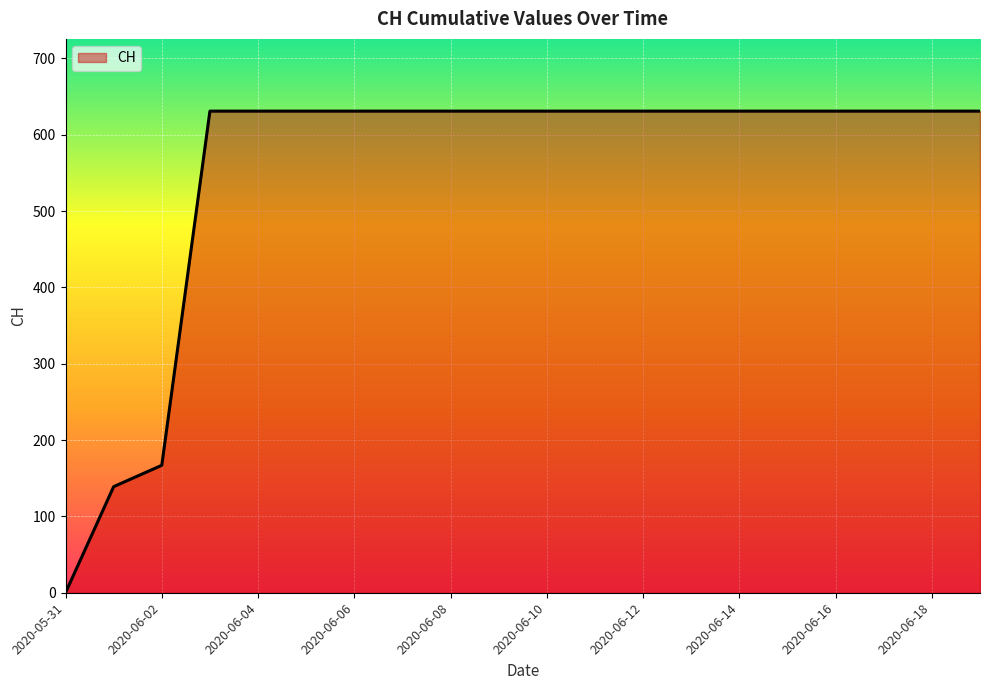

What is the sum of all values?

11033